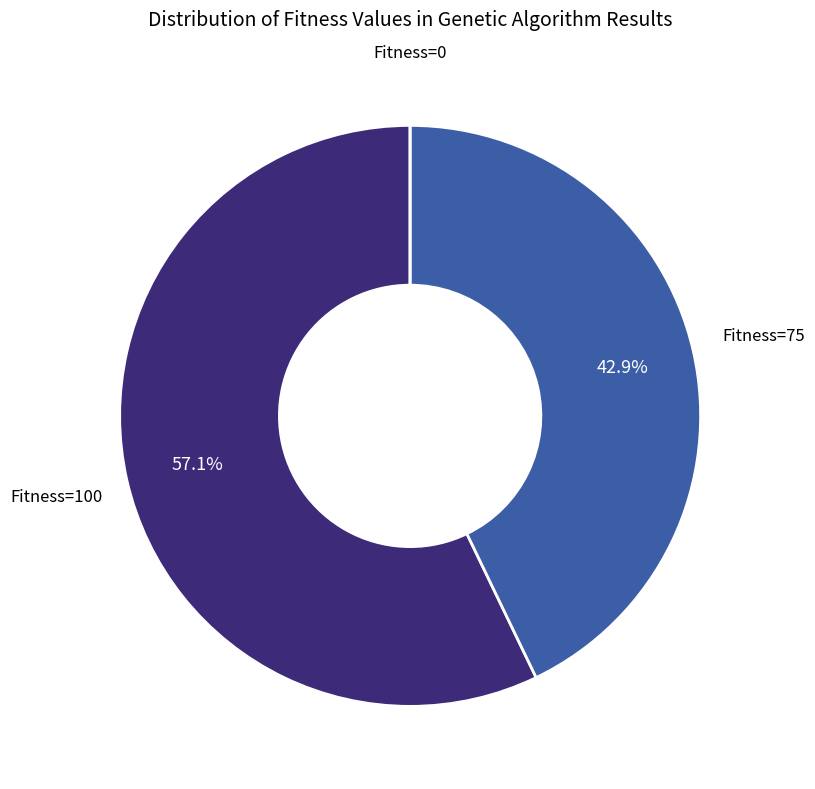

Is there any slice that represents more than half of the pie?

Yes